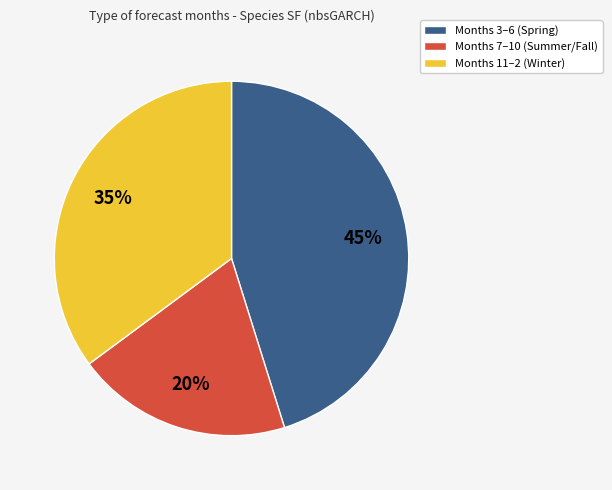

What is the smallest slice in the pie chart?

Months 7–10 (Summer/Fall)